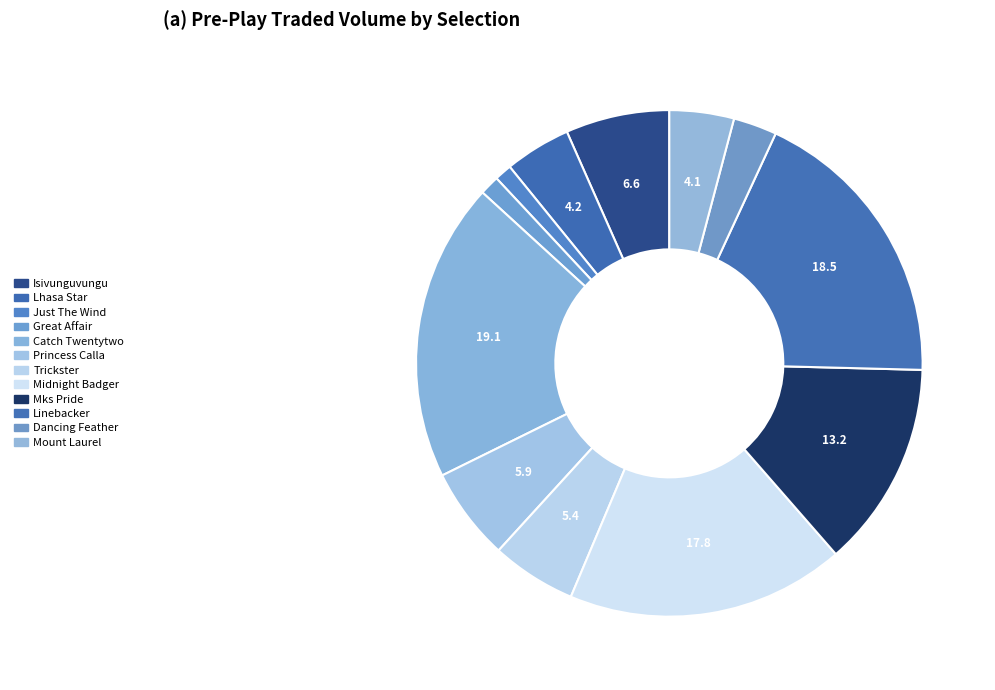

To the nearest percent, what is the combined percentage of Princess Calla and Catch Twentytwo?

25%